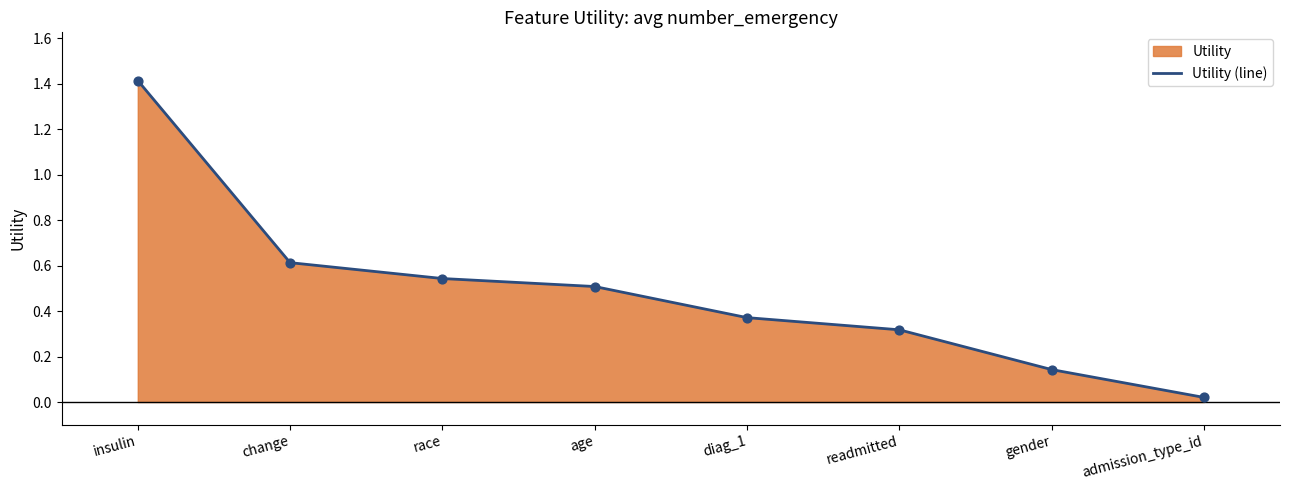

Approximately how many times larger is the value at age compared to insulin?

0.4